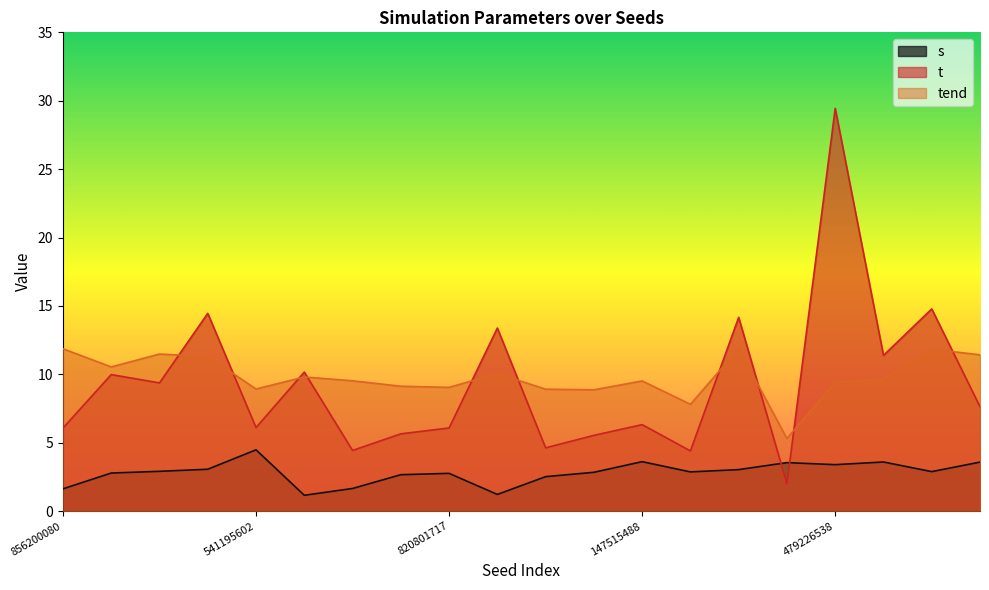

True or false: s has a value of 0.8 at 479226538.

False